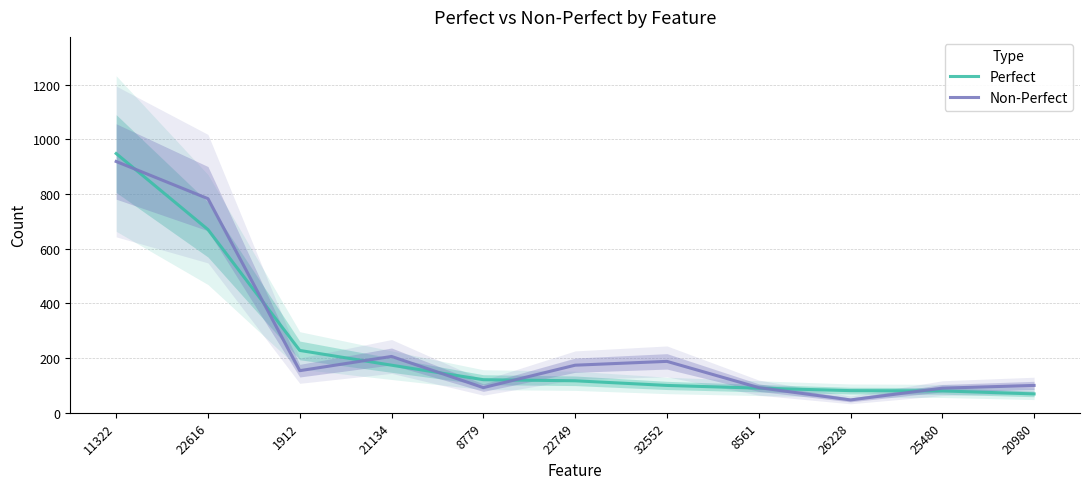

What is the sum of the Non-Perfect values at 1912 and 25480?

244